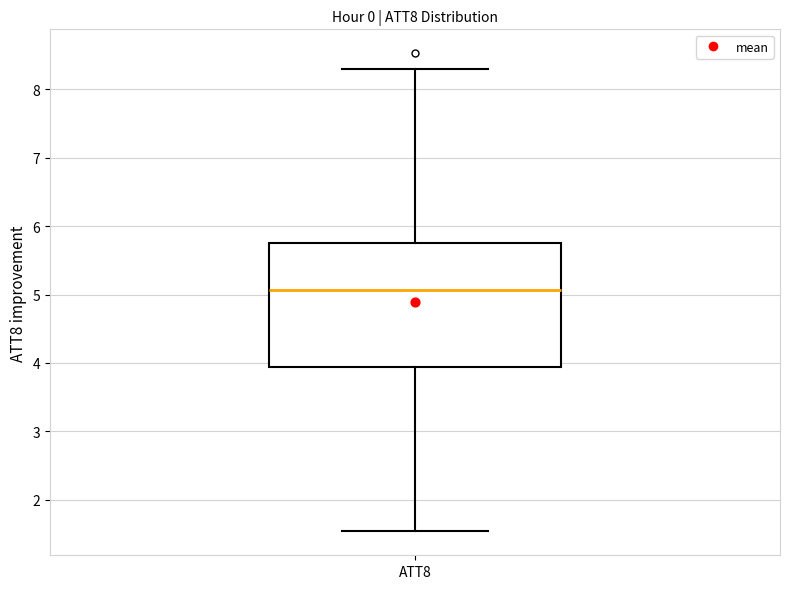

Transcribe this box plot: give where the median line is, the range the box spans, and where the two whiskers end, as read against the y-axis. The values are not printed on the chart, so give them approximately, as read against the axis.

median 5.1, box 3.9 to 5.8, whiskers 1.5 to 8.3